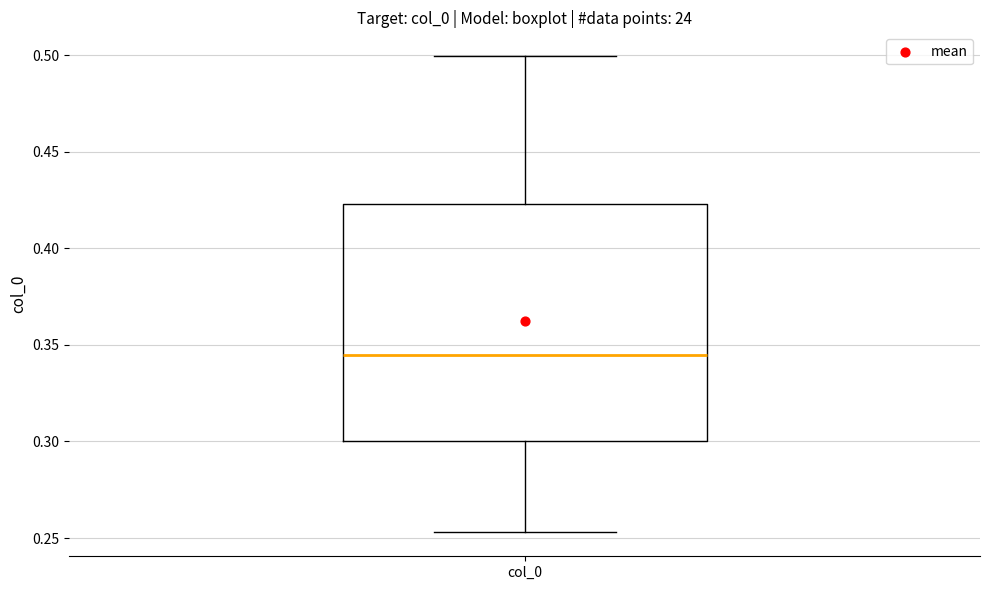

Transcribe this box plot: give where the median line is, the range the box spans, and where the two whiskers end, as read against the y-axis. The values are not printed on the chart, so give them approximately, as read against the axis.

median 0.345, box 0.300 to 0.425, whiskers 0.255 to 0.500